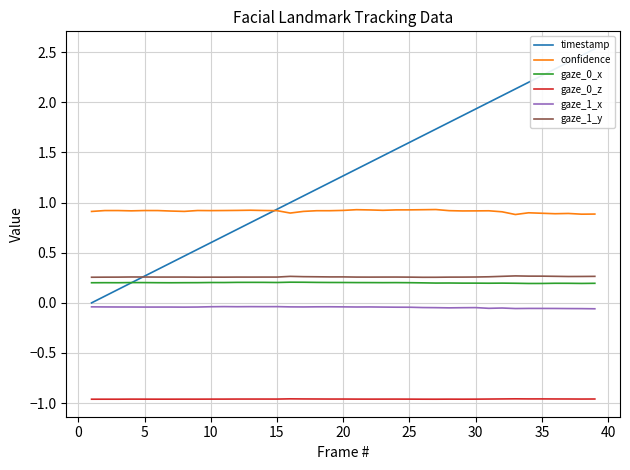

True or false: gaze_1_y and gaze_0_x intersect in this chart.

False